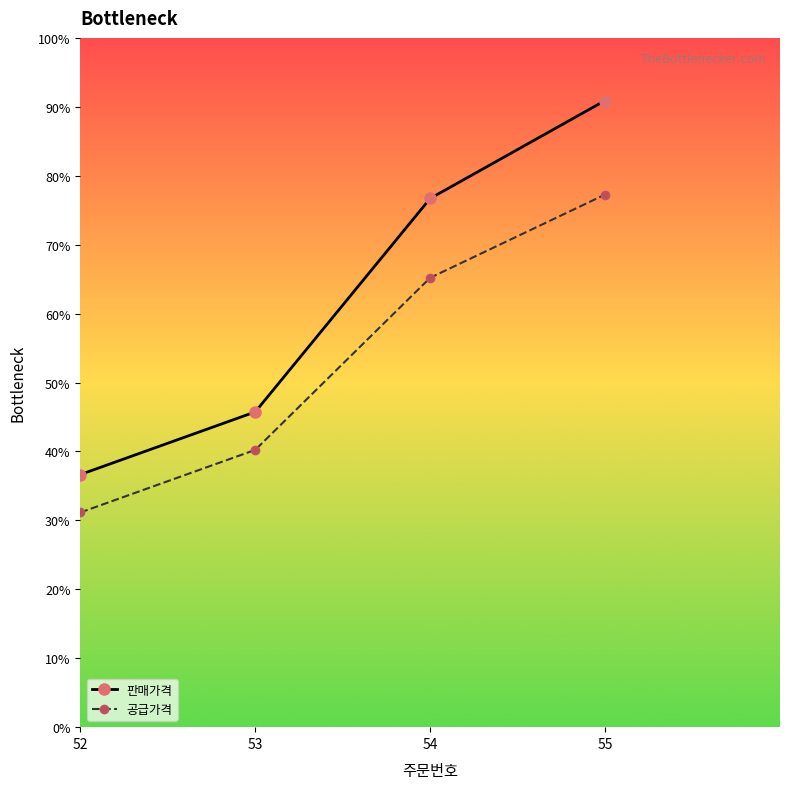

At which category does the chart reach its peak across all series?

55